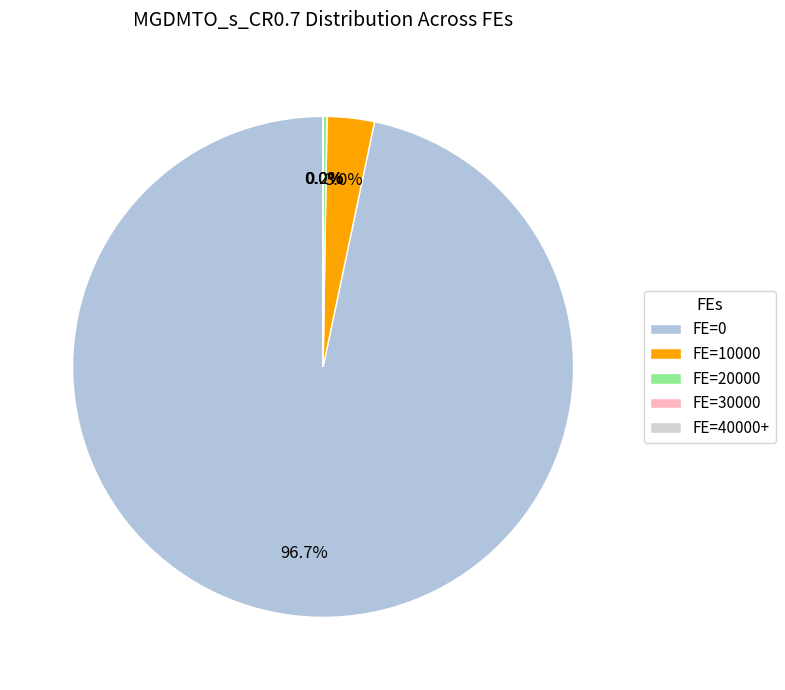

Is there any slice that represents more than half of the pie?

Yes